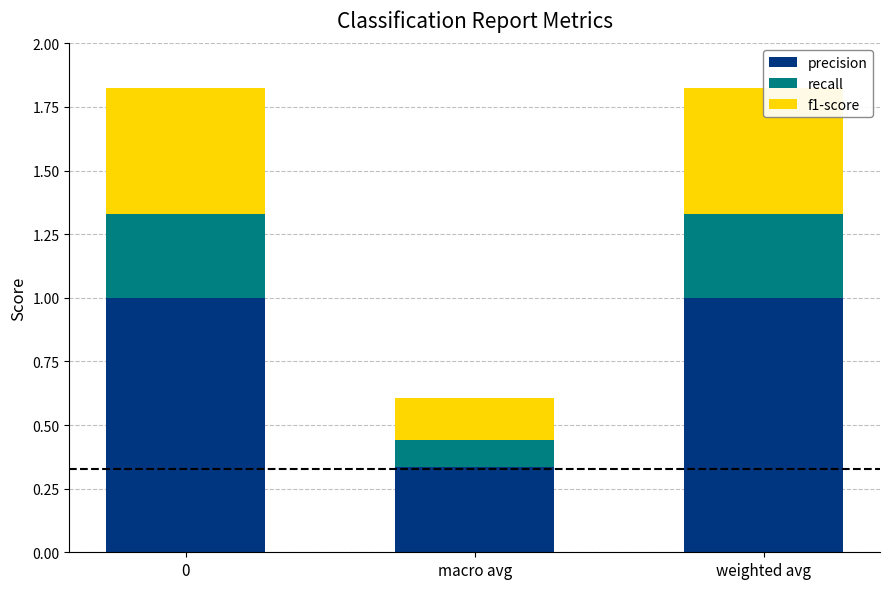

What is the minimum value for f1-score?

0.2